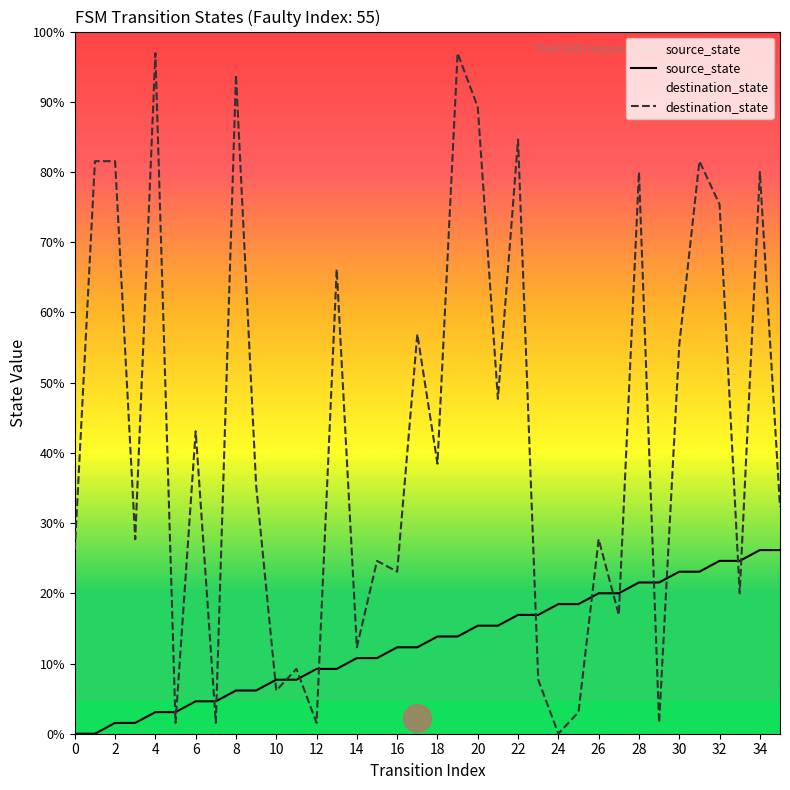

Which series contains the lowest Y value?

source_state